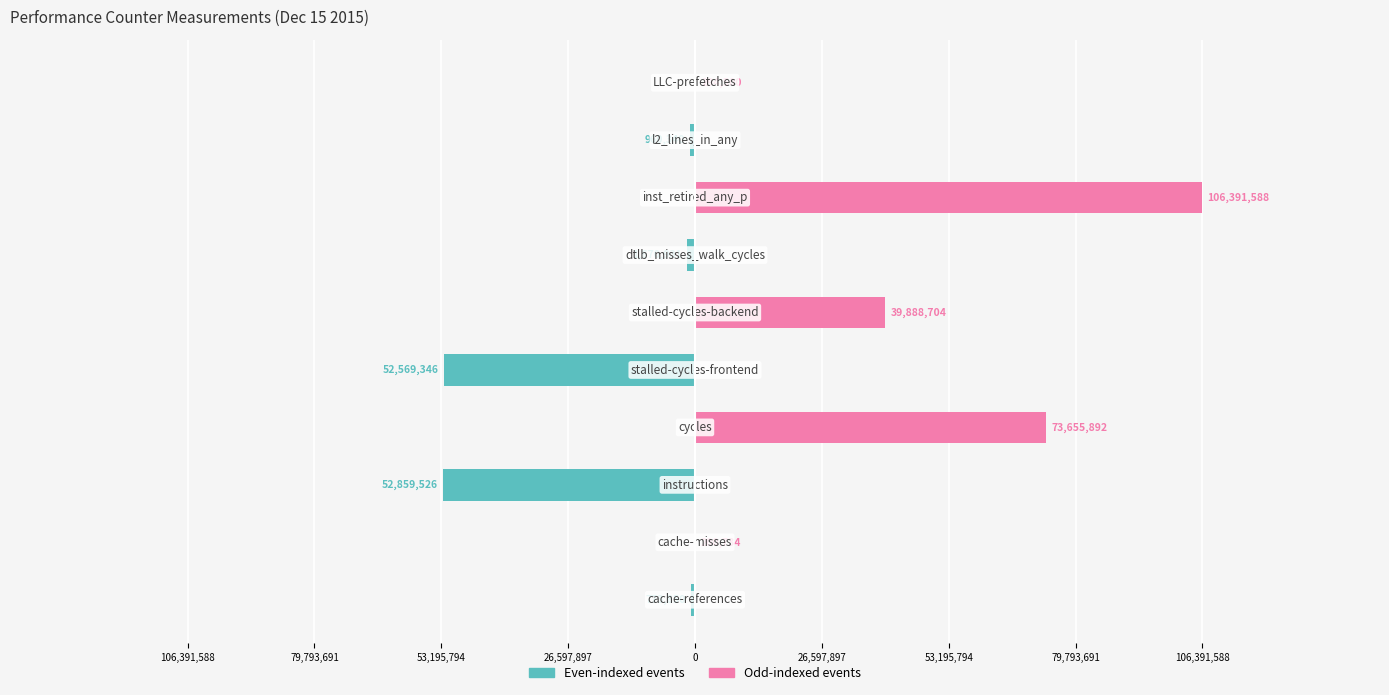

How many data points does each series have?

10